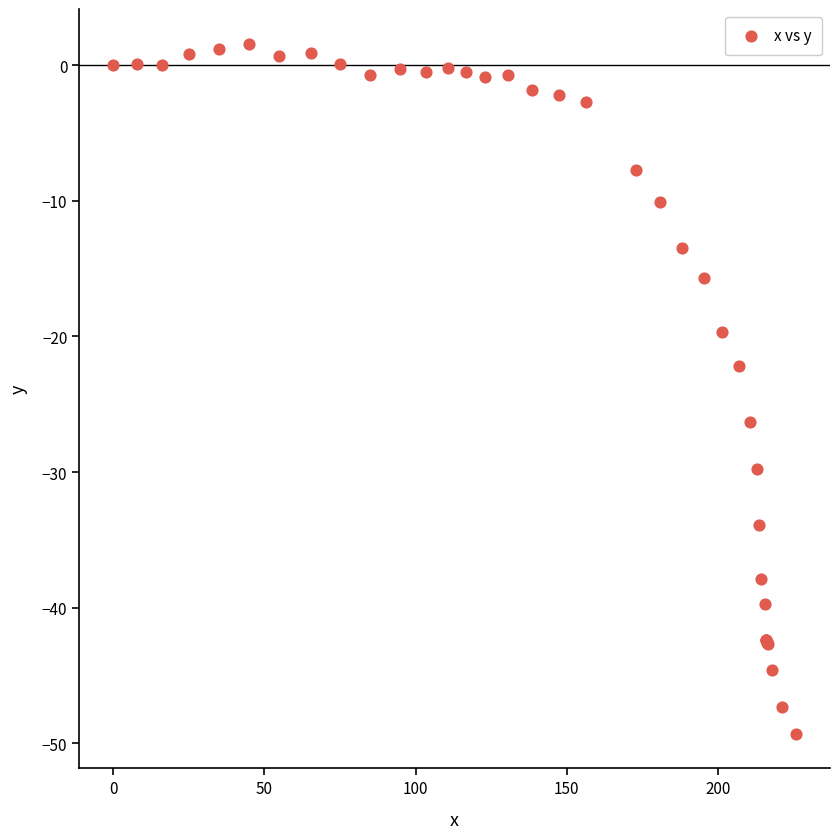

What Y value in the scatter plot is closest to -23?

-22.2